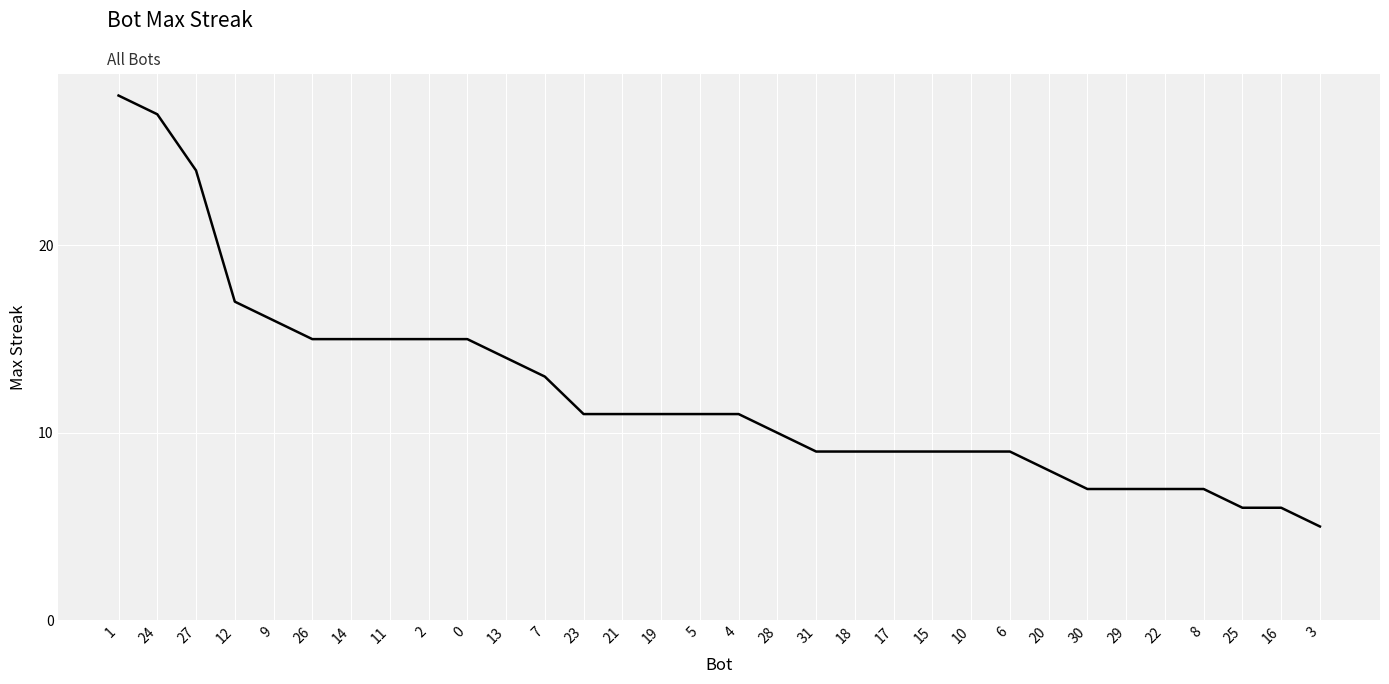

Read the value at 6, to the nearest 5.

10